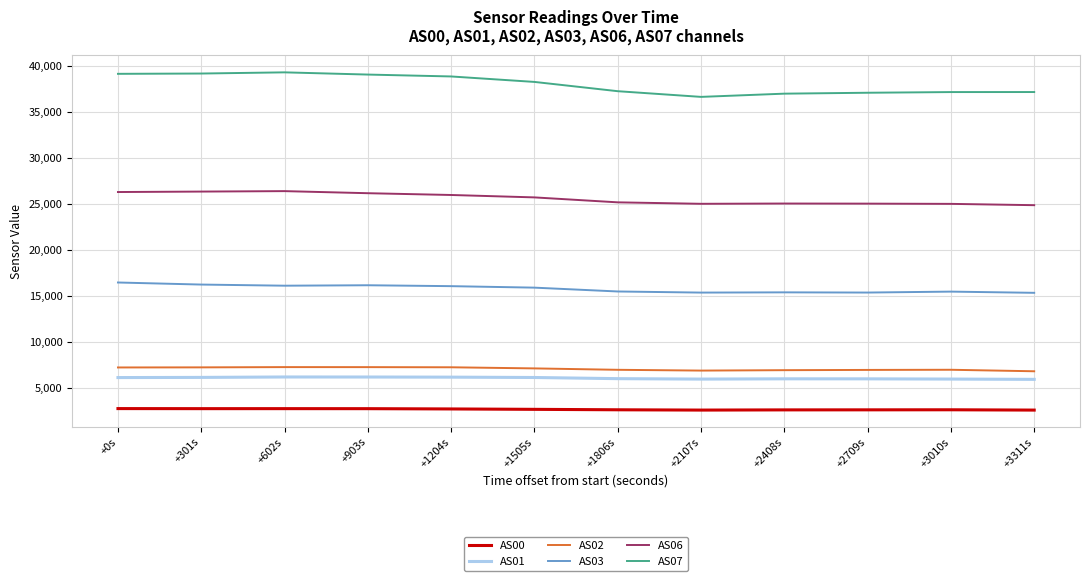

The AS06 series shows 9078 at +602s. True or false?

False